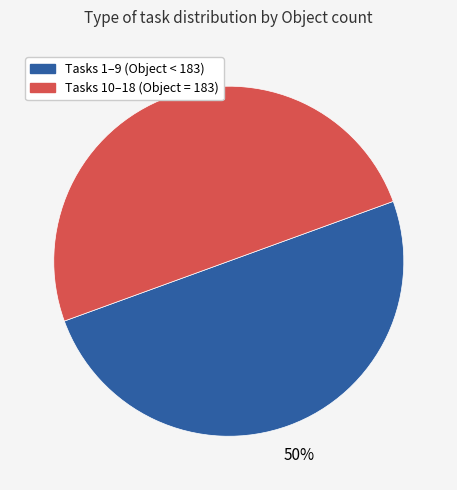

To the nearest percent, what is the average slice percentage?

50%